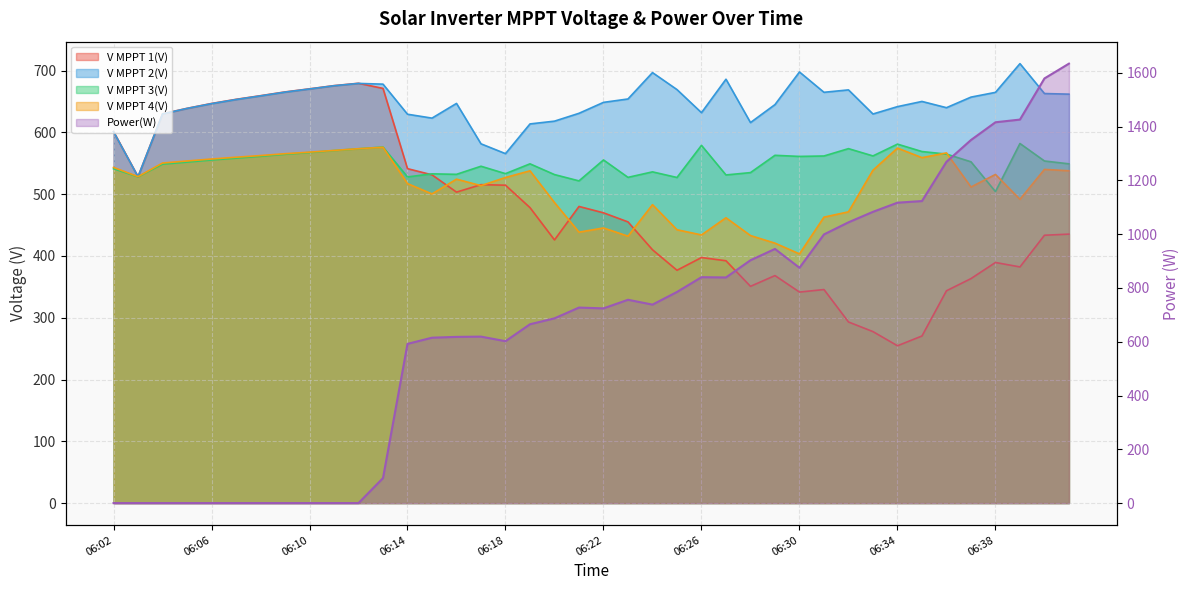

What are all the series names shown in the legend?

V MPPT 1(V), V MPPT 2(V), V MPPT 3(V), V MPPT 4(V), Power(W)